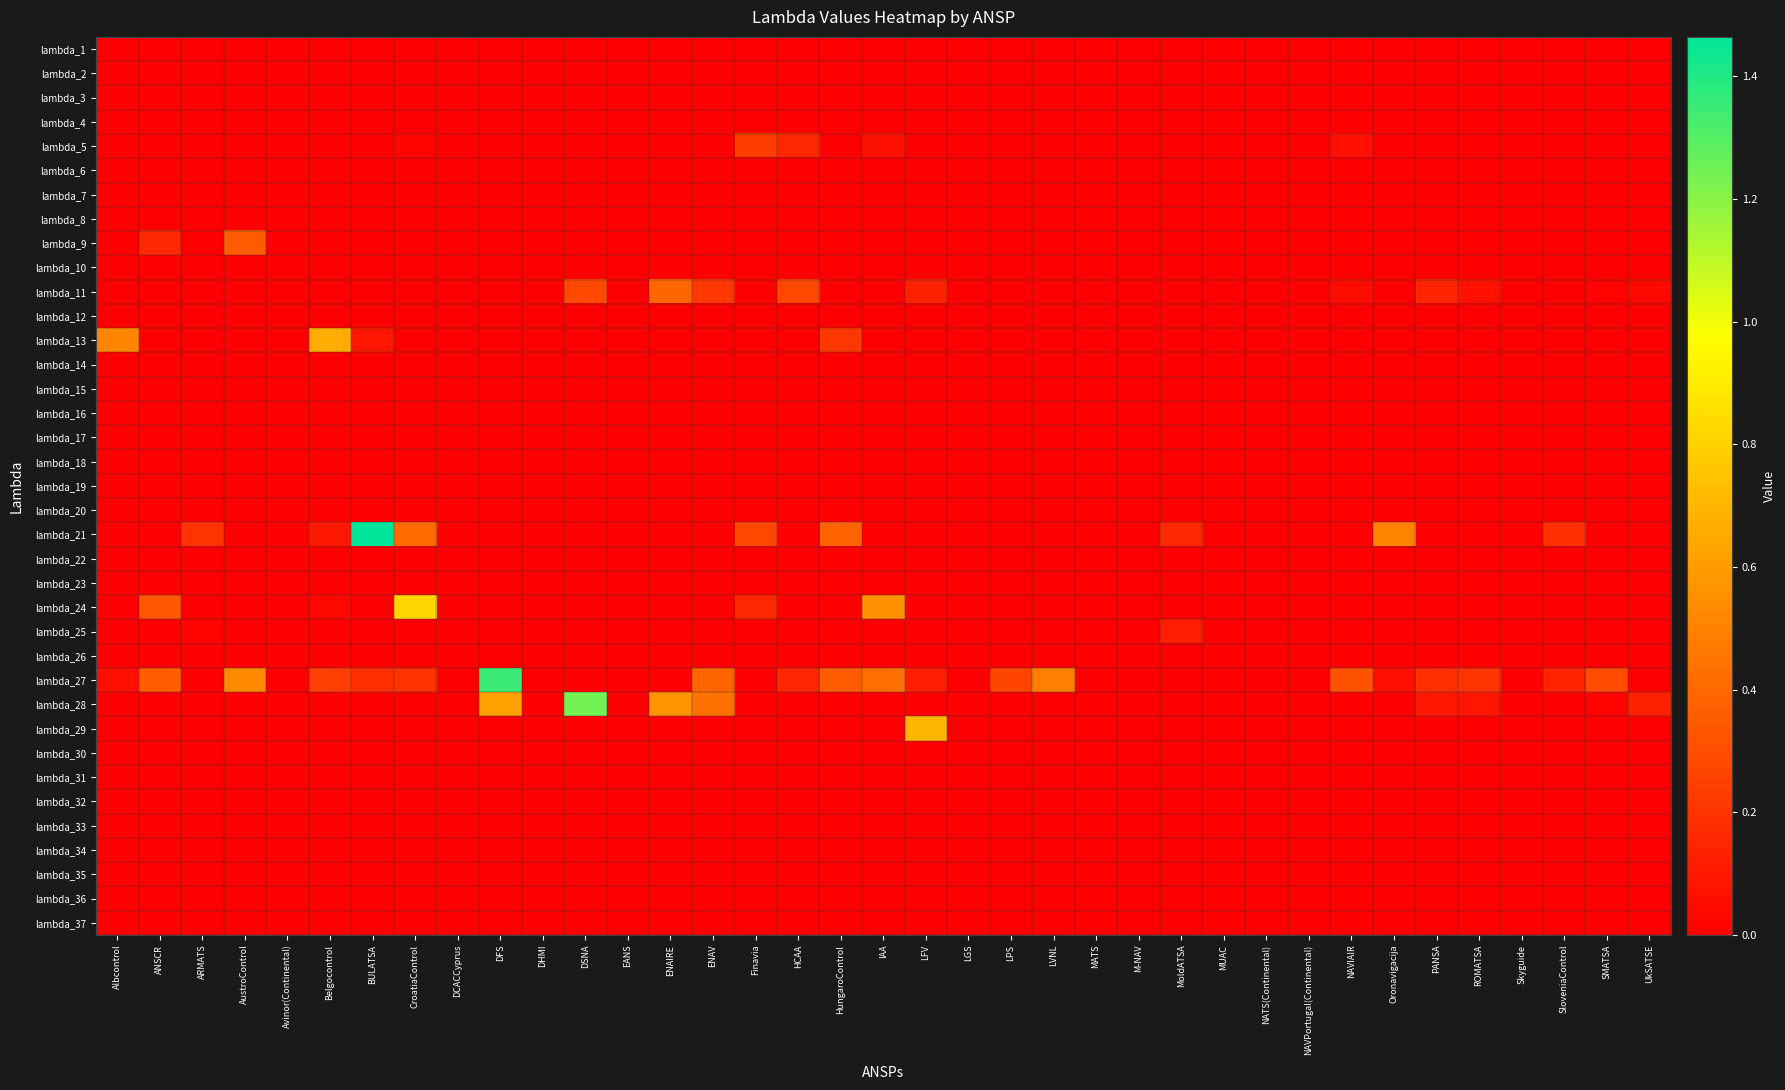

Reading left to right, transcribe all the data shown in this chart.

lambda_1: Albcontrol=0.0	ANSCR=0.0	ARMATS=0.0	AustroControl=0.0	Avinor(Continental)=0.0	Belgocontrol=0.0	BULATSA=0.0	CroatiaControl=0.0	DCACCyprus=0.0	DFS=0.0	DHMI=0.0	DSNA=0.0	EANS=0.0	ENAIRE=0.0	ENAV=0.0	Finavia=0.0	HCAA=0.0	HungaroControl=0.0	IAA=0.0	LFV=0.0	LGS=0.0	LPS=0.0	LVNL=0.0	MATS=0.0	M-NAV=0.0	MoldATSA=0.0	MUAC=0.0	NATS(Continental)=0.0	NAVPortugal(Continental)=0.0	NAVIAIR=0.0	Oronavigacija=0.0	PANSA=0.0	ROMATSA=0.0	Skyguide=0.0	SloveniaControl=0.0	SMATSA=0.0	UkSATSE=0.0
lambda_2: Albcontrol=0.0	ANSCR=0.0	ARMATS=0.0	AustroControl=0.0	Avinor(Continental)=0.0	Belgocontrol=0.0	BULATSA=0.0	CroatiaControl=0.0	DCACCyprus=0.0	DFS=0.0	DHMI=0.0	DSNA=0.0	EANS=0.0	ENAIRE=0.0	ENAV=0.0	Finavia=0.0	HCAA=0.0	HungaroControl=0.0	IAA=0.0	LFV=0.0	LGS=0.0	LPS=0.0	LVNL=0.0	MATS=0.0	M-NAV=0.0	MoldATSA=0.0	MUAC=0.0	NATS(Continental)=0.0	NAVPortugal(Continental)=0.0	NAVIAIR=0.0	Oronavigacija=0.0	PANSA=0.0	ROMATSA=0.0	Skyguide=0.0	SloveniaControl=0.0	SMATSA=0.0	UkSATSE=0.0
lambda_3: Albcontrol=0.0	ANSCR=0.0	ARMATS=0.0	AustroControl=0.0	Avinor(Continental)=0.0	Belgocontrol=0.0	BULATSA=0.0	CroatiaControl=0.0	DCACCyprus=0.0	DFS=0.0	DHMI=0.0	DSNA=0.0	EANS=0.0	ENAIRE=0.0	ENAV=0.0	Finavia=0.0	HCAA=0.0	HungaroControl=0.0	IAA=0.0	LFV=0.0	LGS=0.0	LPS=0.0	LVNL=0.0	MATS=0.0	M-NAV=0.0	MoldATSA=0.0	MUAC=0.0	NATS(Continental)=0.0	NAVPortugal(Continental)=0.0	NAVIAIR=0.0	Oronavigacija=0.0	PANSA=0.0	ROMATSA=0.0	Skyguide=0.0	SloveniaControl=0.0	SMATSA=0.0	UkSATSE=0.0
lambda_4: Albcontrol=0.0	ANSCR=0.0	ARMATS=0.0	AustroControl=0.0	Avinor(Continental)=0.0	Belgocontrol=0.0	BULATSA=0.0	CroatiaControl=0.0	DCACCyprus=0.0	DFS=0.0	DHMI=0.0	DSNA=0.0	EANS=0.0	ENAIRE=0.0	ENAV=0.0	Finavia=0.0	HCAA=0.0	HungaroControl=0.0	IAA=0.0	LFV=0.0	LGS=0.0	LPS=0.0	LVNL=0.0	MATS=0.0	M-NAV=0.0	MoldATSA=0.0	MUAC=0.0	NATS(Continental)=0.0	NAVPortugal(Continental)=0.0	NAVIAIR=0.0	Oronavigacija=0.0	PANSA=0.0	ROMATSA=0.0	Skyguide=0.0	SloveniaControl=0.0	SMATSA=0.0	UkSATSE=0.0
lambda_5: Albcontrol=0.0	ANSCR=0.0	ARMATS=0.0	AustroControl=0.0	Avinor(Continental)=0.0	Belgocontrol=0.0	BULATSA=0.0	CroatiaControl=0.0	DCACCyprus=0.0	DFS=0.0	DHMI=0.0	DSNA=0.0	EANS=0.0	ENAIRE=0.0	ENAV=0.0	Finavia=0.2	HCAA=0.2	HungaroControl=0.0	IAA=0.1	LFV=0.0	LGS=0.0	LPS=0.0	LVNL=0.0	MATS=0.0	M-NAV=0.0	MoldATSA=0.0	MUAC=0.0	NATS(Continental)=0.0	NAVPortugal(Continental)=0.0	NAVIAIR=0.1	Oronavigacija=0.0	PANSA=0.0	ROMATSA=0.0	Skyguide=0.0	SloveniaControl=0.0	SMATSA=0.0	UkSATSE=0.0
lambda_6: Albcontrol=0.0	ANSCR=0.0	ARMATS=0.0	AustroControl=0.0	Avinor(Continental)=0.0	Belgocontrol=0.0	BULATSA=0.0	CroatiaControl=0.0	DCACCyprus=0.0	DFS=0.0	DHMI=0.0	DSNA=0.0	EANS=0.0	ENAIRE=0.0	ENAV=0.0	Finavia=0.0	HCAA=0.0	HungaroControl=0.0	IAA=0.0	LFV=0.0	LGS=0.0	LPS=0.0	LVNL=0.0	MATS=0.0	M-NAV=0.0	MoldATSA=0.0	MUAC=0.0	NATS(Continental)=0.0	NAVPortugal(Continental)=0.0	NAVIAIR=0.0	Oronavigacija=0.0	PANSA=0.0	ROMATSA=0.0	Skyguide=0.0	SloveniaControl=0.0	SMATSA=0.0	UkSATSE=0.0
lambda_7: Albcontrol=0.0	ANSCR=0.0	ARMATS=0.0	AustroControl=0.0	Avinor(Continental)=0.0	Belgocontrol=0.0	BULATSA=0.0	CroatiaControl=0.0	DCACCyprus=0.0	DFS=0.0	DHMI=0.0	DSNA=0.0	EANS=0.0	ENAIRE=0.0	ENAV=0.0	Finavia=0.0	HCAA=0.0	HungaroControl=0.0	IAA=0.0	LFV=0.0	LGS=0.0	LPS=0.0	LVNL=0.0	MATS=0.0	M-NAV=0.0	MoldATSA=0.0	MUAC=0.0	NATS(Continental)=0.0	NAVPortugal(Continental)=0.0	NAVIAIR=0.0	Oronavigacija=0.0	PANSA=0.0	ROMATSA=0.0	Skyguide=0.0	SloveniaControl=0.0	SMATSA=0.0	UkSATSE=0.0
lambda_8: Albcontrol=0.0	ANSCR=0.0	ARMATS=0.0	AustroControl=0.0	Avinor(Continental)=0.0	Belgocontrol=0.0	BULATSA=0.0	CroatiaControl=0.0	DCACCyprus=0.0	DFS=0.0	DHMI=0.0	DSNA=0.0	EANS=0.0	ENAIRE=0.0	ENAV=0.0	Finavia=0.0	HCAA=0.0	HungaroControl=0.0	IAA=0.0	LFV=0.0	LGS=0.0	LPS=0.0	LVNL=0.0	MATS=0.0	M-NAV=0.0	MoldATSA=0.0	MUAC=0.0	NATS(Continental)=0.0	NAVPortugal(Continental)=0.0	NAVIAIR=0.0	Oronavigacija=0.0	PANSA=0.0	ROMATSA=0.0	Skyguide=0.0	SloveniaControl=0.0	SMATSA=0.0	UkSATSE=0.0
lambda_9: Albcontrol=0.0	ANSCR=0.2	ARMATS=0.0	AustroControl=0.4	Avinor(Continental)=0.0	Belgocontrol=0.0	BULATSA=0.0	CroatiaControl=0.0	DCACCyprus=0.0	DFS=0.0	DHMI=0.0	DSNA=0.0	EANS=0.0	ENAIRE=0.0	ENAV=0.0	Finavia=0.0	HCAA=0.0	HungaroControl=0.0	IAA=0.0	LFV=0.0	LGS=0.0	LPS=0.0	LVNL=0.0	MATS=0.0	M-NAV=0.0	MoldATSA=0.0	MUAC=0.0	NATS(Continental)=0.0	NAVPortugal(Continental)=0.0	NAVIAIR=0.0	Oronavigacija=0.0	PANSA=0.0	ROMATSA=0.0	Skyguide=0.0	SloveniaControl=0.0	SMATSA=0.0	UkSATSE=0.0
lambda_10: Albcontrol=0.0	ANSCR=0.0	ARMATS=0.0	AustroControl=0.0	Avinor(Continental)=0.0	Belgocontrol=0.0	BULATSA=0.0	CroatiaControl=0.0	DCACCyprus=0.0	DFS=0.0	DHMI=0.0	DSNA=0.0	EANS=0.0	ENAIRE=0.0	ENAV=0.0	Finavia=0.0	HCAA=0.0	HungaroControl=0.0	IAA=0.0	LFV=0.0	LGS=0.0	LPS=0.0	LVNL=0.0	MATS=0.0	M-NAV=0.0	MoldATSA=0.0	MUAC=0.0	NATS(Continental)=0.0	NAVPortugal(Continental)=0.0	NAVIAIR=0.0	Oronavigacija=0.0	PANSA=0.0	ROMATSA=0.0	Skyguide=0.0	SloveniaControl=0.0	SMATSA=0.0	UkSATSE=0.0
lambda_11: Albcontrol=0.0	ANSCR=0.0	ARMATS=0.0	AustroControl=0.0	Avinor(Continental)=0.0	Belgocontrol=0.0	BULATSA=0.0	CroatiaControl=0.0	DCACCyprus=0.0	DFS=0.0	DHMI=0.0	DSNA=0.3	EANS=0.0	ENAIRE=0.4	ENAV=0.2	Finavia=0.0	HCAA=0.3	HungaroControl=0.0	IAA=0.0	LFV=0.1	LGS=0.0	LPS=0.0	LVNL=0.0	MATS=0.0	M-NAV=0.0	MoldATSA=0.0	MUAC=0.0	NATS(Continental)=0.0	NAVPortugal(Continental)=0.0	NAVIAIR=0.1	Oronavigacija=0.0	PANSA=0.1	ROMATSA=0.1	Skyguide=0.0	SloveniaControl=0.0	SMATSA=0.0	UkSATSE=0.0
lambda_12: Albcontrol=0.0	ANSCR=0.0	ARMATS=0.0	AustroControl=0.0	Avinor(Continental)=0.0	Belgocontrol=0.0	BULATSA=0.0	CroatiaControl=0.0	DCACCyprus=0.0	DFS=0.0	DHMI=0.0	DSNA=0.0	EANS=0.0	ENAIRE=0.0	ENAV=0.0	Finavia=0.0	HCAA=0.0	HungaroControl=0.0	IAA=0.0	LFV=0.0	LGS=0.0	LPS=0.0	LVNL=0.0	MATS=0.0	M-NAV=0.0	MoldATSA=0.0	MUAC=0.0	NATS(Continental)=0.0	NAVPortugal(Continental)=0.0	NAVIAIR=0.0	Oronavigacija=0.0	PANSA=0.0	ROMATSA=0.0	Skyguide=0.0	SloveniaControl=0.0	SMATSA=0.0	UkSATSE=0.0
lambda_13: Albcontrol=0.5	ANSCR=0.0	ARMATS=0.0	AustroControl=0.0	Avinor(Continental)=0.0	Belgocontrol=0.7	BULATSA=0.1	CroatiaControl=0.0	DCACCyprus=0.0	DFS=0.0	DHMI=0.0	DSNA=0.0	EANS=0.0	ENAIRE=0.0	ENAV=0.0	Finavia=0.0	HCAA=0.0	HungaroControl=0.2	IAA=0.0	LFV=0.0	LGS=0.0	LPS=0.0	LVNL=0.0	MATS=0.0	M-NAV=0.0	MoldATSA=0.0	MUAC=0.0	NATS(Continental)=0.0	NAVPortugal(Continental)=0.0	NAVIAIR=0.0	Oronavigacija=0.0	PANSA=0.0	ROMATSA=0.0	Skyguide=0.0	SloveniaControl=0.0	SMATSA=0.0	UkSATSE=0.0
lambda_14: Albcontrol=0.0	ANSCR=0.0	ARMATS=0.0	AustroControl=0.0	Avinor(Continental)=0.0	Belgocontrol=0.0	BULATSA=0.0	CroatiaControl=0.0	DCACCyprus=0.0	DFS=0.0	DHMI=0.0	DSNA=0.0	EANS=0.0	ENAIRE=0.0	ENAV=0.0	Finavia=0.0	HCAA=0.0	HungaroControl=0.0	IAA=0.0	LFV=0.0	LGS=0.0	LPS=0.0	LVNL=0.0	MATS=0.0	M-NAV=0.0	MoldATSA=0.0	MUAC=0.0	NATS(Continental)=0.0	NAVPortugal(Continental)=0.0	NAVIAIR=0.0	Oronavigacija=0.0	PANSA=0.0	ROMATSA=0.0	Skyguide=0.0	SloveniaControl=0.0	SMATSA=0.0	UkSATSE=0.0
lambda_15: Albcontrol=0.0	ANSCR=0.0	ARMATS=0.0	AustroControl=0.0	Avinor(Continental)=0.0	Belgocontrol=0.0	BULATSA=0.0	CroatiaControl=0.0	DCACCyprus=0.0	DFS=0.0	DHMI=0.0	DSNA=0.0	EANS=0.0	ENAIRE=0.0	ENAV=0.0	Finavia=0.0	HCAA=0.0	HungaroControl=0.0	IAA=0.0	LFV=0.0	LGS=0.0	LPS=0.0	LVNL=0.0	MATS=0.0	M-NAV=0.0	MoldATSA=0.0	MUAC=0.0	NATS(Continental)=0.0	NAVPortugal(Continental)=0.0	NAVIAIR=0.0	Oronavigacija=0.0	PANSA=0.0	ROMATSA=0.0	Skyguide=0.0	SloveniaControl=0.0	SMATSA=0.0	UkSATSE=0.0
lambda_16: Albcontrol=0.0	ANSCR=0.0	ARMATS=0.0	AustroControl=0.0	Avinor(Continental)=0.0	Belgocontrol=0.0	BULATSA=0.0	CroatiaControl=0.0	DCACCyprus=0.0	DFS=0.0	DHMI=0.0	DSNA=0.0	EANS=0.0	ENAIRE=0.0	ENAV=0.0	Finavia=0.0	HCAA=0.0	HungaroControl=0.0	IAA=0.0	LFV=0.0	LGS=0.0	LPS=0.0	LVNL=0.0	MATS=0.0	M-NAV=0.0	MoldATSA=0.0	MUAC=0.0	NATS(Continental)=0.0	NAVPortugal(Continental)=0.0	NAVIAIR=0.0	Oronavigacija=0.0	PANSA=0.0	ROMATSA=0.0	Skyguide=0.0	SloveniaControl=0.0	SMATSA=0.0	UkSATSE=0.0
lambda_17: Albcontrol=0.0	ANSCR=0.0	ARMATS=0.0	AustroControl=0.0	Avinor(Continental)=0.0	Belgocontrol=0.0	BULATSA=0.0	CroatiaControl=0.0	DCACCyprus=0.0	DFS=0.0	DHMI=0.0	DSNA=0.0	EANS=0.0	ENAIRE=0.0	ENAV=0.0	Finavia=0.0	HCAA=0.0	HungaroControl=0.0	IAA=0.0	LFV=0.0	LGS=0.0	LPS=0.0	LVNL=0.0	MATS=0.0	M-NAV=0.0	MoldATSA=0.0	MUAC=0.0	NATS(Continental)=0.0	NAVPortugal(Continental)=0.0	NAVIAIR=0.0	Oronavigacija=0.0	PANSA=0.0	ROMATSA=0.0	Skyguide=0.0	SloveniaControl=0.0	SMATSA=0.0	UkSATSE=0.0
lambda_18: Albcontrol=0.0	ANSCR=0.0	ARMATS=0.0	AustroControl=0.0	Avinor(Continental)=0.0	Belgocontrol=0.0	BULATSA=0.0	CroatiaControl=0.0	DCACCyprus=0.0	DFS=0.0	DHMI=0.0	DSNA=0.0	EANS=0.0	ENAIRE=0.0	ENAV=0.0	Finavia=0.0	HCAA=0.0	HungaroControl=0.0	IAA=0.0	LFV=0.0	LGS=0.0	LPS=0.0	LVNL=0.0	MATS=0.0	M-NAV=0.0	MoldATSA=0.0	MUAC=0.0	NATS(Continental)=0.0	NAVPortugal(Continental)=0.0	NAVIAIR=0.0	Oronavigacija=0.0	PANSA=0.0	ROMATSA=0.0	Skyguide=0.0	SloveniaControl=0.0	SMATSA=0.0	UkSATSE=0.0
lambda_19: Albcontrol=0.0	ANSCR=0.0	ARMATS=0.0	AustroControl=0.0	Avinor(Continental)=0.0	Belgocontrol=0.0	BULATSA=0.0	CroatiaControl=0.0	DCACCyprus=0.0	DFS=0.0	DHMI=0.0	DSNA=0.0	EANS=0.0	ENAIRE=0.0	ENAV=0.0	Finavia=0.0	HCAA=0.0	HungaroControl=0.0	IAA=0.0	LFV=0.0	LGS=0.0	LPS=0.0	LVNL=0.0	MATS=0.0	M-NAV=0.0	MoldATSA=0.0	MUAC=0.0	NATS(Continental)=0.0	NAVPortugal(Continental)=0.0	NAVIAIR=0.0	Oronavigacija=0.0	PANSA=0.0	ROMATSA=0.0	Skyguide=0.0	SloveniaControl=0.0	SMATSA=0.0	UkSATSE=0.0
lambda_20: Albcontrol=0.0	ANSCR=0.0	ARMATS=0.0	AustroControl=0.0	Avinor(Continental)=0.0	Belgocontrol=0.0	BULATSA=0.0	CroatiaControl=0.0	DCACCyprus=0.0	DFS=0.0	DHMI=0.0	DSNA=0.0	EANS=0.0	ENAIRE=0.0	ENAV=0.0	Finavia=0.0	HCAA=0.0	HungaroControl=0.0	IAA=0.0	LFV=0.0	LGS=0.0	LPS=0.0	LVNL=0.0	MATS=0.0	M-NAV=0.0	MoldATSA=0.0	MUAC=0.0	NATS(Continental)=0.0	NAVPortugal(Continental)=0.0	NAVIAIR=0.0	Oronavigacija=0.0	PANSA=0.0	ROMATSA=0.0	Skyguide=0.0	SloveniaControl=0.0	SMATSA=0.0	UkSATSE=0.0
lambda_21: Albcontrol=0.0	ANSCR=0.0	ARMATS=0.2	AustroControl=0.0	Avinor(Continental)=0.0	Belgocontrol=0.1	BULATSA=1.5	CroatiaControl=0.4	DCACCyprus=0.0	DFS=0.0	DHMI=0.0	DSNA=0.0	EANS=0.0	ENAIRE=0.0	ENAV=0.0	Finavia=0.3	HCAA=0.0	HungaroControl=0.4	IAA=0.0	LFV=0.0	LGS=0.0	LPS=0.0	LVNL=0.0	MATS=0.0	M-NAV=0.0	MoldATSA=0.2	MUAC=0.0	NATS(Continental)=0.0	NAVPortugal(Continental)=0.0	NAVIAIR=0.0	Oronavigacija=0.5	PANSA=0.0	ROMATSA=0.0	Skyguide=0.0	SloveniaControl=0.2	SMATSA=0.0	UkSATSE=0.0
lambda_22: Albcontrol=0.0	ANSCR=0.0	ARMATS=0.0	AustroControl=0.0	Avinor(Continental)=0.0	Belgocontrol=0.0	BULATSA=0.0	CroatiaControl=0.0	DCACCyprus=0.0	DFS=0.0	DHMI=0.0	DSNA=0.0	EANS=0.0	ENAIRE=0.0	ENAV=0.0	Finavia=0.0	HCAA=0.0	HungaroControl=0.0	IAA=0.0	LFV=0.0	LGS=0.0	LPS=0.0	LVNL=0.0	MATS=0.0	M-NAV=0.0	MoldATSA=0.0	MUAC=0.0	NATS(Continental)=0.0	NAVPortugal(Continental)=0.0	NAVIAIR=0.0	Oronavigacija=0.0	PANSA=0.0	ROMATSA=0.0	Skyguide=0.0	SloveniaControl=0.0	SMATSA=0.0	UkSATSE=0.0
lambda_23: Albcontrol=0.0	ANSCR=0.0	ARMATS=0.0	AustroControl=0.0	Avinor(Continental)=0.0	Belgocontrol=0.0	BULATSA=0.0	CroatiaControl=0.0	DCACCyprus=0.0	DFS=0.0	DHMI=0.0	DSNA=0.0	EANS=0.0	ENAIRE=0.0	ENAV=0.0	Finavia=0.0	HCAA=0.0	HungaroControl=0.0	IAA=0.0	LFV=0.0	LGS=0.0	LPS=0.0	LVNL=0.0	MATS=0.0	M-NAV=0.0	MoldATSA=0.0	MUAC=0.0	NATS(Continental)=0.0	NAVPortugal(Continental)=0.0	NAVIAIR=0.0	Oronavigacija=0.0	PANSA=0.0	ROMATSA=0.0	Skyguide=0.0	SloveniaControl=0.0	SMATSA=0.0	UkSATSE=0.0
lambda_24: Albcontrol=0.0	ANSCR=0.3	ARMATS=0.0	AustroControl=0.0	Avinor(Continental)=0.0	Belgocontrol=0.0	BULATSA=0.0	CroatiaControl=0.8	DCACCyprus=0.0	DFS=0.0	DHMI=0.0	DSNA=0.0	EANS=0.0	ENAIRE=0.0	ENAV=0.0	Finavia=0.2	HCAA=0.0	HungaroControl=0.0	IAA=0.6	LFV=0.0	LGS=0.0	LPS=0.0	LVNL=0.0	MATS=0.0	M-NAV=0.0	MoldATSA=0.0	MUAC=0.0	NATS(Continental)=0.0	NAVPortugal(Continental)=0.0	NAVIAIR=0.0	Oronavigacija=0.0	PANSA=0.0	ROMATSA=0.0	Skyguide=0.0	SloveniaControl=0.0	SMATSA=0.0	UkSATSE=0.0
lambda_25: Albcontrol=0.0	ANSCR=0.0	ARMATS=0.0	AustroControl=0.0	Avinor(Continental)=0.0	Belgocontrol=0.0	BULATSA=0.0	CroatiaControl=0.0	DCACCyprus=0.0	DFS=0.0	DHMI=0.0	DSNA=0.0	EANS=0.0	ENAIRE=0.0	ENAV=0.0	Finavia=0.0	HCAA=0.0	HungaroControl=0.0	IAA=0.0	LFV=0.0	LGS=0.0	LPS=0.0	LVNL=0.0	MATS=0.0	M-NAV=0.0	MoldATSA=0.1	MUAC=0.0	NATS(Continental)=0.0	NAVPortugal(Continental)=0.0	NAVIAIR=0.0	Oronavigacija=0.0	PANSA=0.0	ROMATSA=0.0	Skyguide=0.0	SloveniaControl=0.0	SMATSA=0.0	UkSATSE=0.0
lambda_26: Albcontrol=0.0	ANSCR=0.0	ARMATS=0.0	AustroControl=0.0	Avinor(Continental)=0.0	Belgocontrol=0.0	BULATSA=0.0	CroatiaControl=0.0	DCACCyprus=0.0	DFS=0.0	DHMI=0.0	DSNA=0.0	EANS=0.0	ENAIRE=0.0	ENAV=0.0	Finavia=0.0	HCAA=0.0	HungaroControl=0.0	IAA=0.0	LFV=0.0	LGS=0.0	LPS=0.0	LVNL=0.0	MATS=0.0	M-NAV=0.0	MoldATSA=0.0	MUAC=0.0	NATS(Continental)=0.0	NAVPortugal(Continental)=0.0	NAVIAIR=0.0	Oronavigacija=0.0	PANSA=0.0	ROMATSA=0.0	Skyguide=0.0	SloveniaControl=0.0	SMATSA=0.0	UkSATSE=0.0
lambda_27: Albcontrol=0.1	ANSCR=0.4	ARMATS=0.0	AustroControl=0.5	Avinor(Continental)=0.0	Belgocontrol=0.2	BULATSA=0.2	CroatiaControl=0.2	DCACCyprus=0.0	DFS=1.3	DHMI=0.0	DSNA=0.0	EANS=0.0	ENAIRE=0.0	ENAV=0.4	Finavia=0.0	HCAA=0.1	HungaroControl=0.3	IAA=0.4	LFV=0.1	LGS=0.0	LPS=0.3	LVNL=0.5	MATS=0.0	M-NAV=0.0	MoldATSA=0.0	MUAC=0.0	NATS(Continental)=0.0	NAVPortugal(Continental)=0.0	NAVIAIR=0.3	Oronavigacija=0.1	PANSA=0.2	ROMATSA=0.2	Skyguide=0.0	SloveniaControl=0.1	SMATSA=0.3	UkSATSE=0.0
lambda_28: Albcontrol=0.0	ANSCR=0.0	ARMATS=0.0	AustroControl=0.0	Avinor(Continental)=0.0	Belgocontrol=0.0	BULATSA=0.0	CroatiaControl=0.0	DCACCyprus=0.0	DFS=0.6	DHMI=0.0	DSNA=1.2	EANS=0.0	ENAIRE=0.6	ENAV=0.4	Finavia=0.0	HCAA=0.0	HungaroControl=0.0	IAA=0.0	LFV=0.0	LGS=0.0	LPS=0.0	LVNL=0.0	MATS=0.0	M-NAV=0.0	MoldATSA=0.0	MUAC=0.0	NATS(Continental)=0.0	NAVPortugal(Continental)=0.0	NAVIAIR=0.0	Oronavigacija=0.0	PANSA=0.1	ROMATSA=0.1	Skyguide=0.0	SloveniaControl=0.0	SMATSA=0.0	UkSATSE=0.1
lambda_29: Albcontrol=0.0	ANSCR=0.0	ARMATS=0.0	AustroControl=0.0	Avinor(Continental)=0.0	Belgocontrol=0.0	BULATSA=0.0	CroatiaControl=0.0	DCACCyprus=0.0	DFS=0.0	DHMI=0.0	DSNA=0.0	EANS=0.0	ENAIRE=0.0	ENAV=0.0	Finavia=0.0	HCAA=0.0	HungaroControl=0.0	IAA=0.0	LFV=0.7	LGS=0.0	LPS=0.0	LVNL=0.0	MATS=0.0	M-NAV=0.0	MoldATSA=0.0	MUAC=0.0	NATS(Continental)=0.0	NAVPortugal(Continental)=0.0	NAVIAIR=0.0	Oronavigacija=0.0	PANSA=0.0	ROMATSA=0.0	Skyguide=0.0	SloveniaControl=0.0	SMATSA=0.0	UkSATSE=0.0
lambda_30: Albcontrol=0.0	ANSCR=0.0	ARMATS=0.0	AustroControl=0.0	Avinor(Continental)=0.0	Belgocontrol=0.0	BULATSA=0.0	CroatiaControl=0.0	DCACCyprus=0.0	DFS=0.0	DHMI=0.0	DSNA=0.0	EANS=0.0	ENAIRE=0.0	ENAV=0.0	Finavia=0.0	HCAA=0.0	HungaroControl=0.0	IAA=0.0	LFV=0.0	LGS=0.0	LPS=0.0	LVNL=0.0	MATS=0.0	M-NAV=0.0	MoldATSA=0.0	MUAC=0.0	NATS(Continental)=0.0	NAVPortugal(Continental)=0.0	NAVIAIR=0.0	Oronavigacija=0.0	PANSA=0.0	ROMATSA=0.0	Skyguide=0.0	SloveniaControl=0.0	SMATSA=0.0	UkSATSE=0.0
lambda_31: Albcontrol=0.0	ANSCR=0.0	ARMATS=0.0	AustroControl=0.0	Avinor(Continental)=0.0	Belgocontrol=0.0	BULATSA=0.0	CroatiaControl=0.0	DCACCyprus=0.0	DFS=0.0	DHMI=0.0	DSNA=0.0	EANS=0.0	ENAIRE=0.0	ENAV=0.0	Finavia=0.0	HCAA=0.0	HungaroControl=0.0	IAA=0.0	LFV=0.0	LGS=0.0	LPS=0.0	LVNL=0.0	MATS=0.0	M-NAV=0.0	MoldATSA=0.0	MUAC=0.0	NATS(Continental)=0.0	NAVPortugal(Continental)=0.0	NAVIAIR=0.0	Oronavigacija=0.0	PANSA=0.0	ROMATSA=0.0	Skyguide=0.0	SloveniaControl=0.0	SMATSA=0.0	UkSATSE=0.0
lambda_32: Albcontrol=0.0	ANSCR=0.0	ARMATS=0.0	AustroControl=0.0	Avinor(Continental)=0.0	Belgocontrol=0.0	BULATSA=0.0	CroatiaControl=0.0	DCACCyprus=0.0	DFS=0.0	DHMI=0.0	DSNA=0.0	EANS=0.0	ENAIRE=0.0	ENAV=0.0	Finavia=0.0	HCAA=0.0	HungaroControl=0.0	IAA=0.0	LFV=0.0	LGS=0.0	LPS=0.0	LVNL=0.0	MATS=0.0	M-NAV=0.0	MoldATSA=0.0	MUAC=0.0	NATS(Continental)=0.0	NAVPortugal(Continental)=0.0	NAVIAIR=0.0	Oronavigacija=0.0	PANSA=0.0	ROMATSA=0.0	Skyguide=0.0	SloveniaControl=0.0	SMATSA=0.0	UkSATSE=0.0
lambda_33: Albcontrol=0.0	ANSCR=0.0	ARMATS=0.0	AustroControl=0.0	Avinor(Continental)=0.0	Belgocontrol=0.0	BULATSA=0.0	CroatiaControl=0.0	DCACCyprus=0.0	DFS=0.0	DHMI=0.0	DSNA=0.0	EANS=0.0	ENAIRE=0.0	ENAV=0.0	Finavia=0.0	HCAA=0.0	HungaroControl=0.0	IAA=0.0	LFV=0.0	LGS=0.0	LPS=0.0	LVNL=0.0	MATS=0.0	M-NAV=0.0	MoldATSA=0.0	MUAC=0.0	NATS(Continental)=0.0	NAVPortugal(Continental)=0.0	NAVIAIR=0.0	Oronavigacija=0.0	PANSA=0.0	ROMATSA=0.0	Skyguide=0.0	SloveniaControl=0.0	SMATSA=0.0	UkSATSE=0.0
lambda_34: Albcontrol=0.0	ANSCR=0.0	ARMATS=0.0	AustroControl=0.0	Avinor(Continental)=0.0	Belgocontrol=0.0	BULATSA=0.0	CroatiaControl=0.0	DCACCyprus=0.0	DFS=0.0	DHMI=0.0	DSNA=0.0	EANS=0.0	ENAIRE=0.0	ENAV=0.0	Finavia=0.0	HCAA=0.0	HungaroControl=0.0	IAA=0.0	LFV=0.0	LGS=0.0	LPS=0.0	LVNL=0.0	MATS=0.0	M-NAV=0.0	MoldATSA=0.0	MUAC=0.0	NATS(Continental)=0.0	NAVPortugal(Continental)=0.0	NAVIAIR=0.0	Oronavigacija=0.0	PANSA=0.0	ROMATSA=0.0	Skyguide=0.0	SloveniaControl=0.0	SMATSA=0.0	UkSATSE=0.0
lambda_35: Albcontrol=0.0	ANSCR=0.0	ARMATS=0.0	AustroControl=0.0	Avinor(Continental)=0.0	Belgocontrol=0.0	BULATSA=0.0	CroatiaControl=0.0	DCACCyprus=0.0	DFS=0.0	DHMI=0.0	DSNA=0.0	EANS=0.0	ENAIRE=0.0	ENAV=0.0	Finavia=0.0	HCAA=0.0	HungaroControl=0.0	IAA=0.0	LFV=0.0	LGS=0.0	LPS=0.0	LVNL=0.0	MATS=0.0	M-NAV=0.0	MoldATSA=0.0	MUAC=0.0	NATS(Continental)=0.0	NAVPortugal(Continental)=0.0	NAVIAIR=0.0	Oronavigacija=0.0	PANSA=0.0	ROMATSA=0.0	Skyguide=0.0	SloveniaControl=0.0	SMATSA=0.0	UkSATSE=0.0
lambda_36: Albcontrol=0.0	ANSCR=0.0	ARMATS=0.0	AustroControl=0.0	Avinor(Continental)=0.0	Belgocontrol=0.0	BULATSA=0.0	CroatiaControl=0.0	DCACCyprus=0.0	DFS=0.0	DHMI=0.0	DSNA=0.0	EANS=0.0	ENAIRE=0.0	ENAV=0.0	Finavia=0.0	HCAA=0.0	HungaroControl=0.0	IAA=0.0	LFV=0.0	LGS=0.0	LPS=0.0	LVNL=0.0	MATS=0.0	M-NAV=0.0	MoldATSA=0.0	MUAC=0.0	NATS(Continental)=0.0	NAVPortugal(Continental)=0.0	NAVIAIR=0.0	Oronavigacija=0.0	PANSA=0.0	ROMATSA=0.0	Skyguide=0.0	SloveniaControl=0.0	SMATSA=0.0	UkSATSE=0.0
lambda_37: Albcontrol=0.0	ANSCR=0.0	ARMATS=0.0	AustroControl=0.0	Avinor(Continental)=0.0	Belgocontrol=0.0	BULATSA=0.0	CroatiaControl=0.0	DCACCyprus=0.0	DFS=0.0	DHMI=0.0	DSNA=0.0	EANS=0.0	ENAIRE=0.0	ENAV=0.0	Finavia=0.0	HCAA=0.0	HungaroControl=0.0	IAA=0.0	LFV=0.0	LGS=0.0	LPS=0.0	LVNL=0.0	MATS=0.0	M-NAV=0.0	MoldATSA=0.0	MUAC=0.0	NATS(Continental)=0.0	NAVPortugal(Continental)=0.0	NAVIAIR=0.0	Oronavigacija=0.0	PANSA=0.0	ROMATSA=0.0	Skyguide=0.0	SloveniaControl=0.0	SMATSA=0.0	UkSATSE=0.0